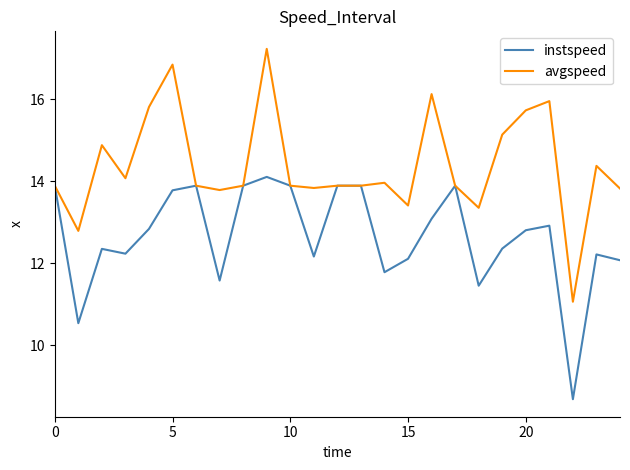

Which series has the largest total across all categories?

avgspeed